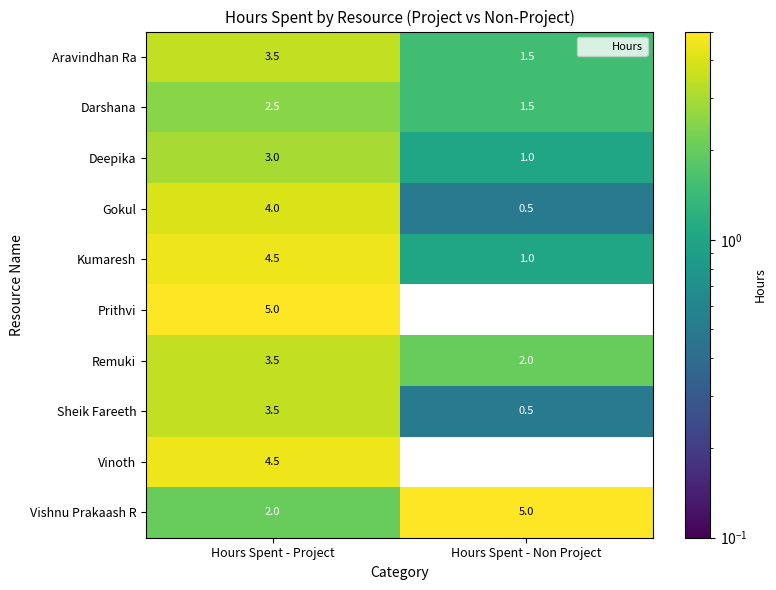

Between Hours Spent - Project and Hours Spent - Non Project, which series saw the biggest shift?

Prithvi